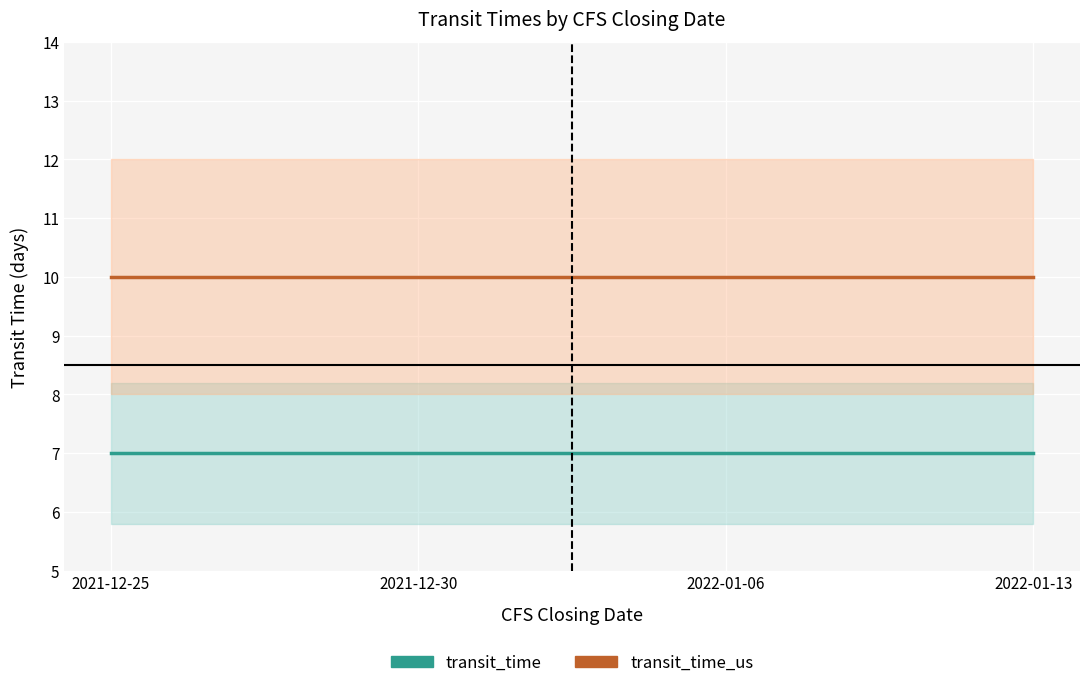

Between 2021-12-30 and 2022-01-13, which series saw the biggest shift?

transit_time